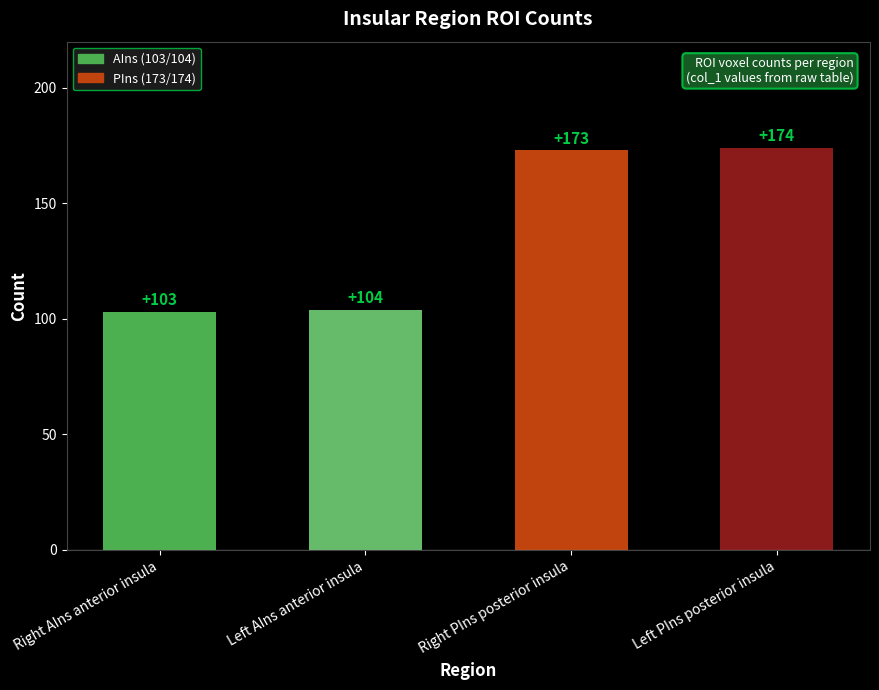

What is the approximate value at Right PIns posterior insula?

173